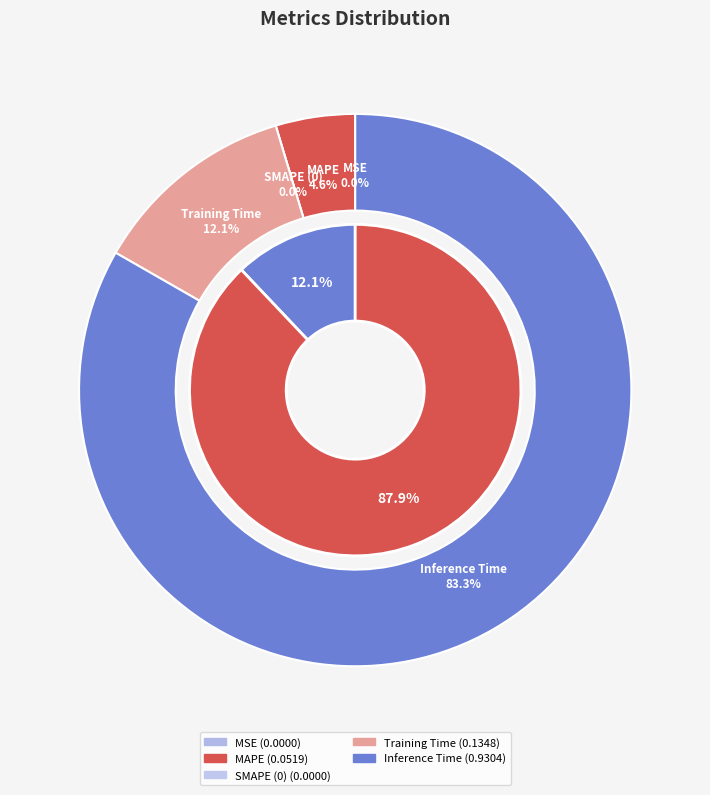

Between SMAPE and Training Time, which is larger?

Training Time